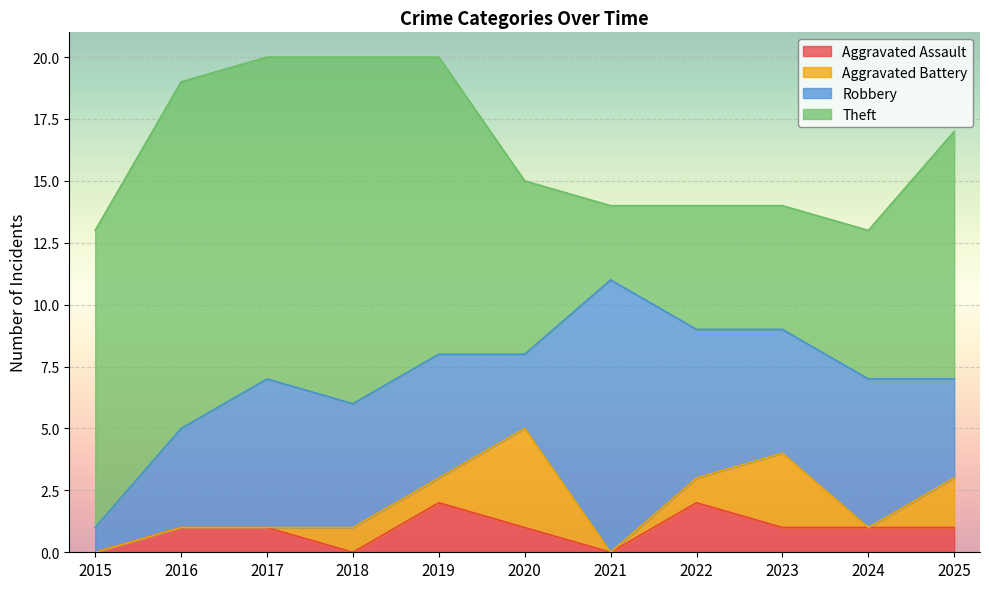

Is it true that Robbery equals 4 at 2025?

True